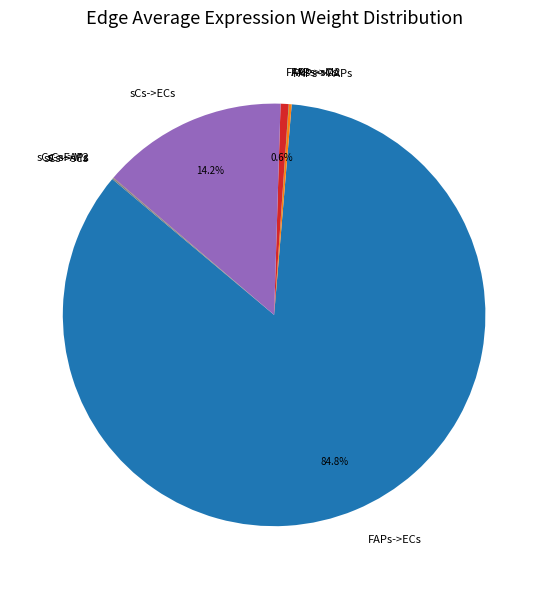

What is the largest slice in the pie chart?

FAPs->ECs